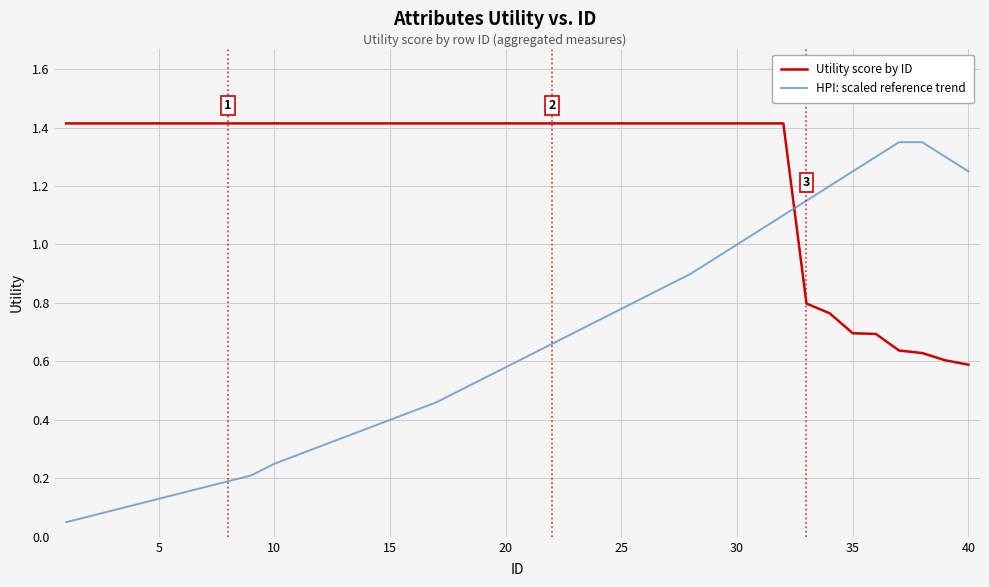

List the series in order of their overall mean, lowest first.

HPI: scaled reference trend, Utility score by ID